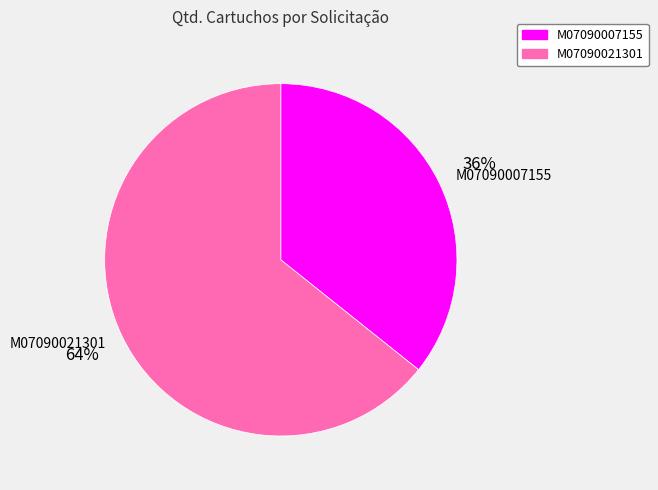

Rank the categories by value from lowest to highest.

M07090007155, M07090021301